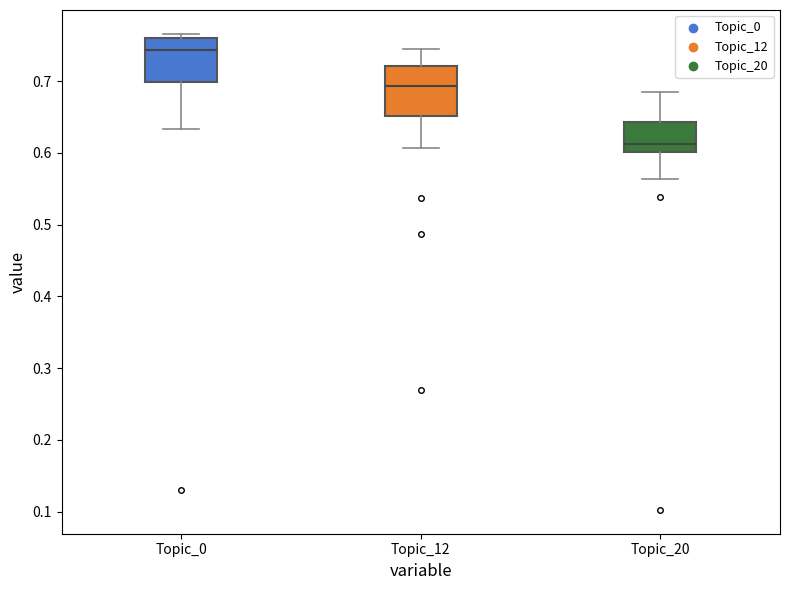

Reading left to right, read every box against the y-axis: the position of its median line, the range the box covers, and the ends of its whiskers. The values are not printed on the chart, so give them approximately, as read against the axis.

Topic_0: median 0.74, box 0.70 to 0.76, whiskers 0.63 to 0.77
Topic_12: median 0.69, box 0.65 to 0.72, whiskers 0.61 to 0.74
Topic_20: median 0.61, box 0.60 to 0.64, whiskers 0.56 to 0.68